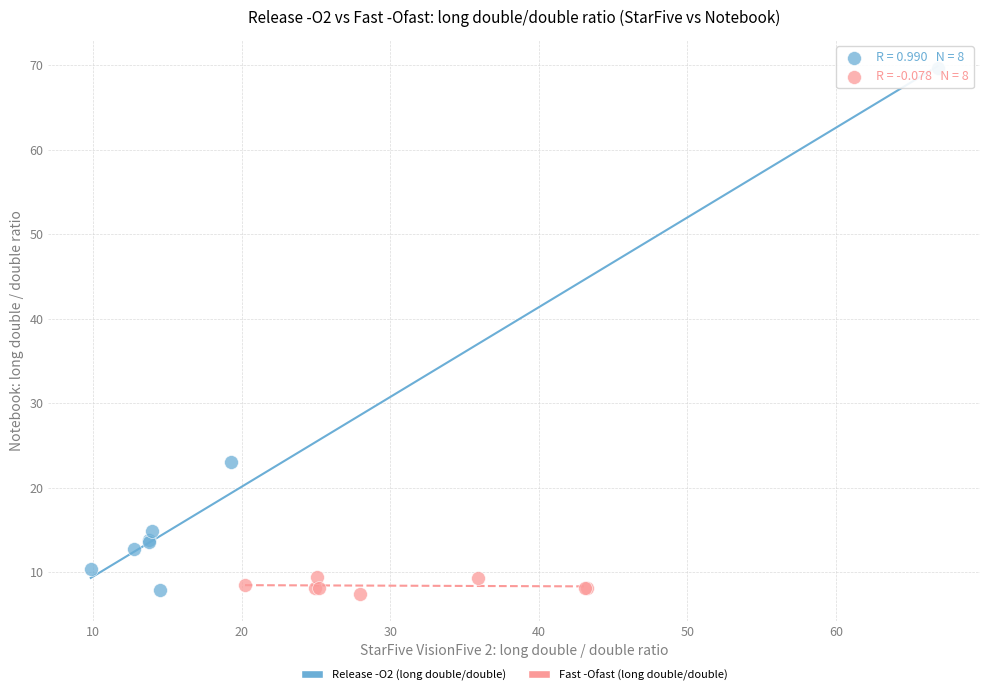

Which series contains the highest Y value?

Release -O2 (long double/double)